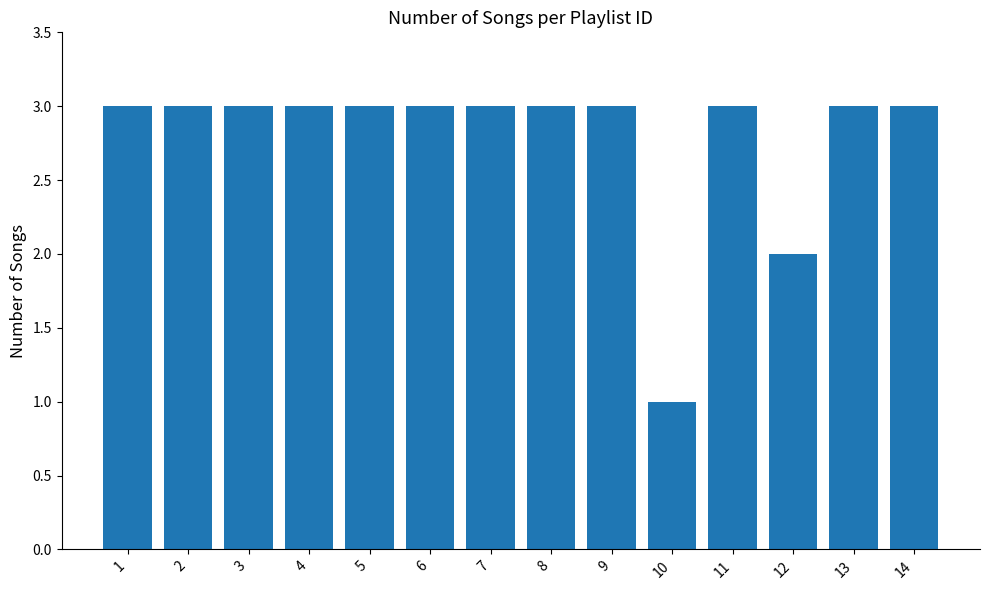

What is the smallest value displayed?

1